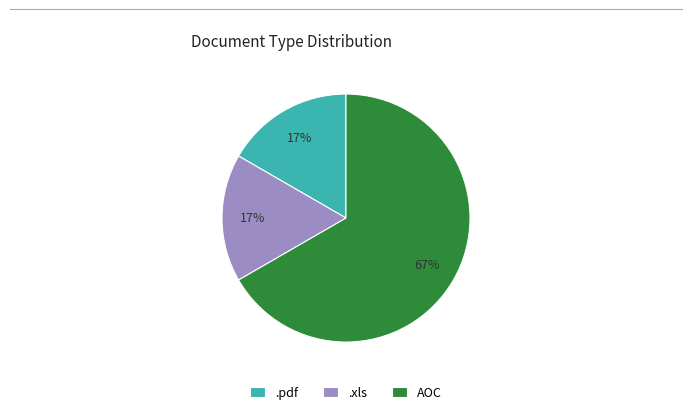

To the nearest percent, what percentage of the pie is .xls?

17%